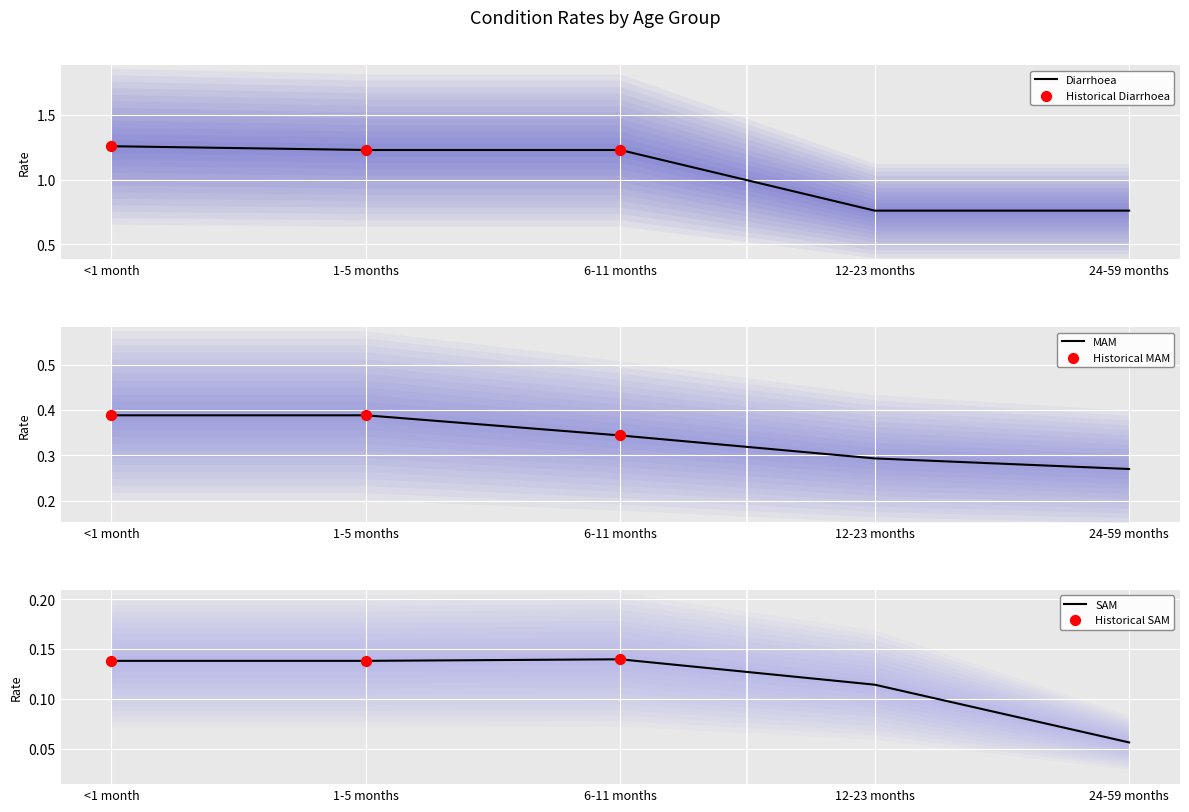

Which series has the largest total across all categories?

Diarrhoea